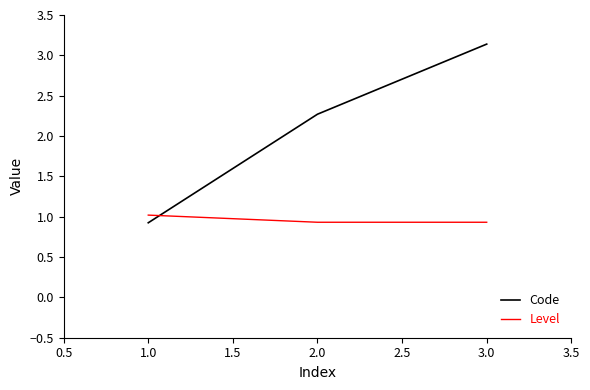

What position from the left is 1.0?

1